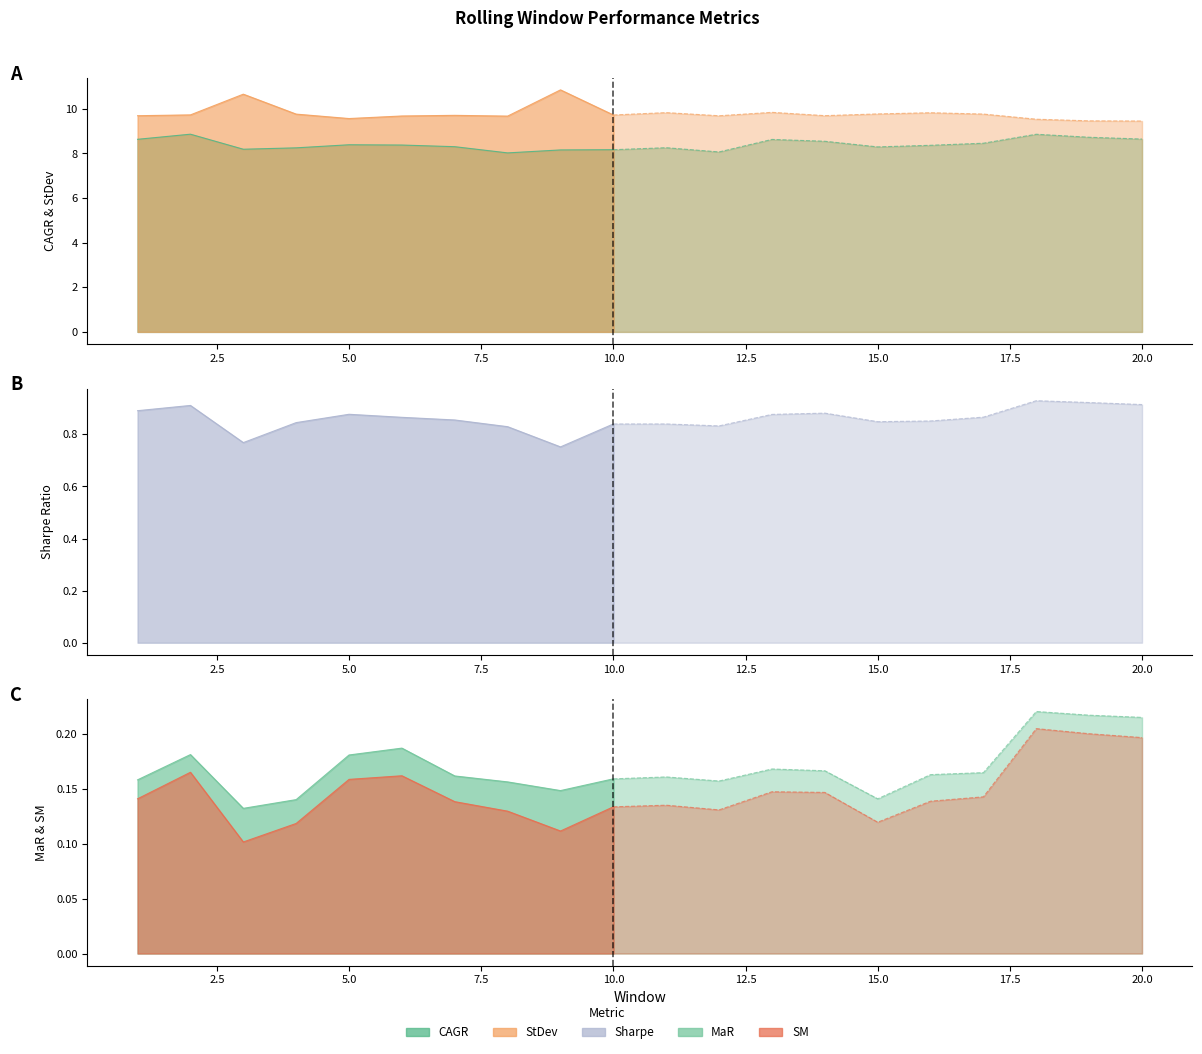

List the series in order of their peak value, lowest first.

SM, MaR, Sharpe, CAGR, StDev